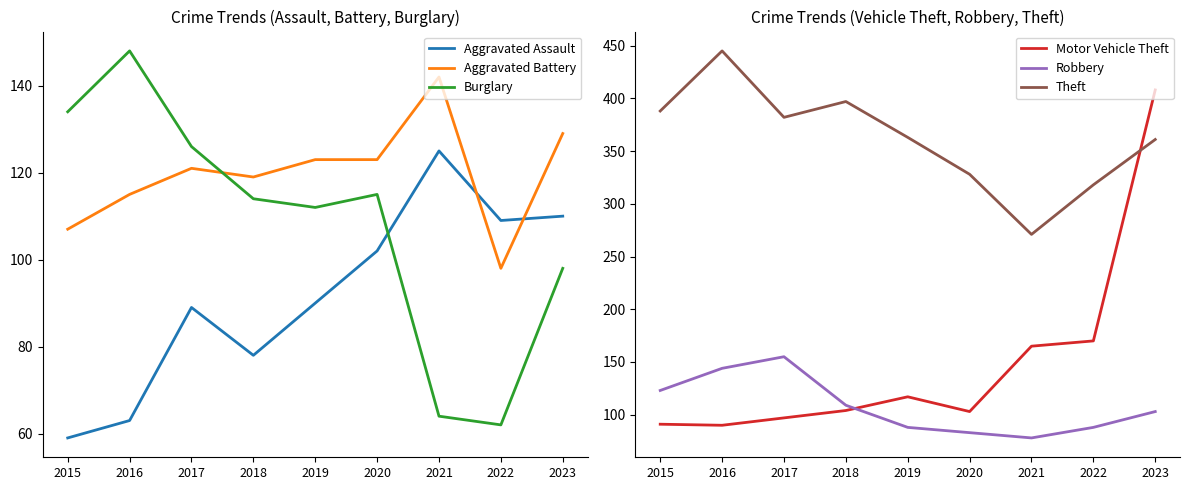

What are all the series names shown in the legend?

Aggravated Assault, Aggravated Battery, Burglary, Motor Vehicle Theft, Robbery, Theft